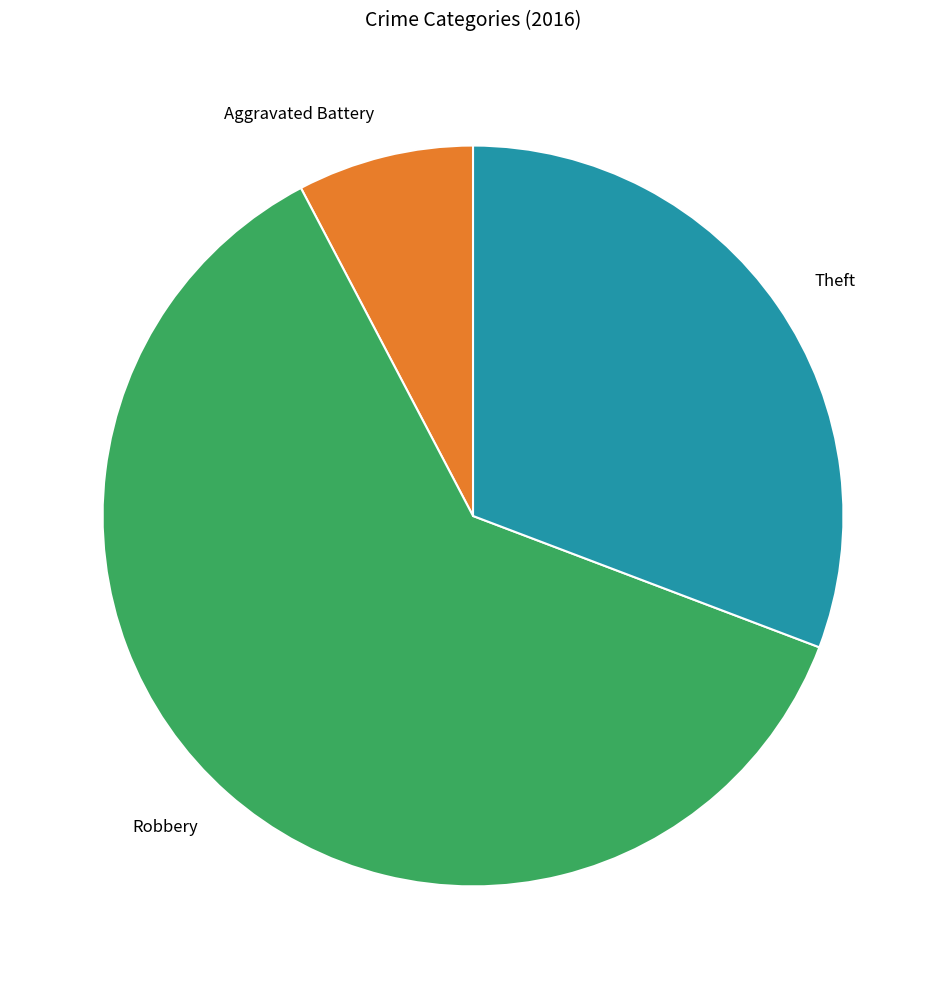

Combined, do Theft and Robbery account for over 50%?

Yes